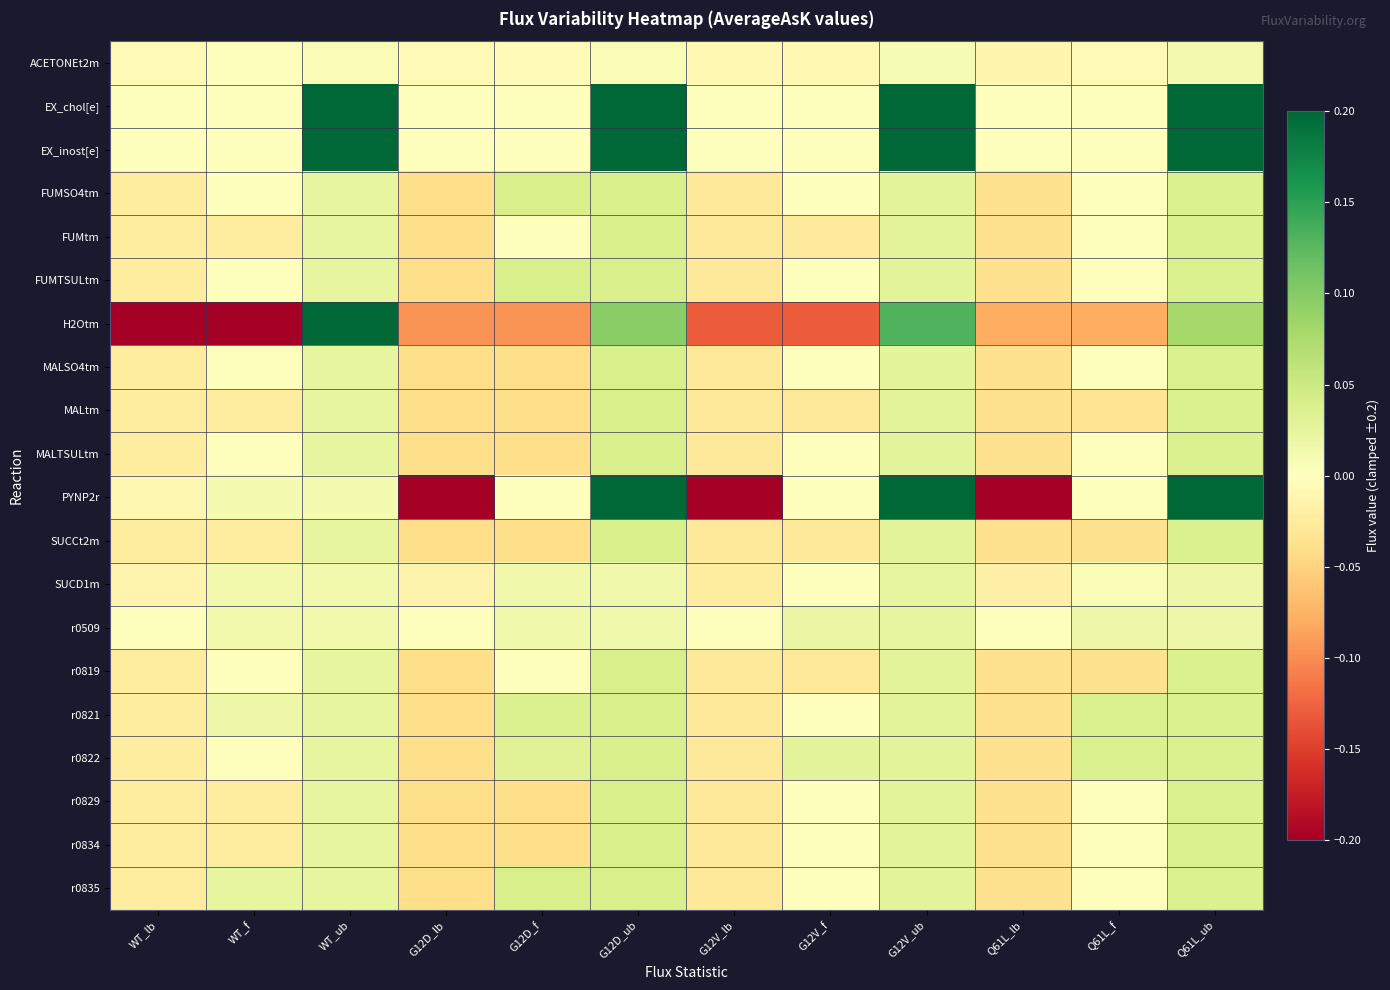

At which category is the sum across all series the highest?

G12D_ub